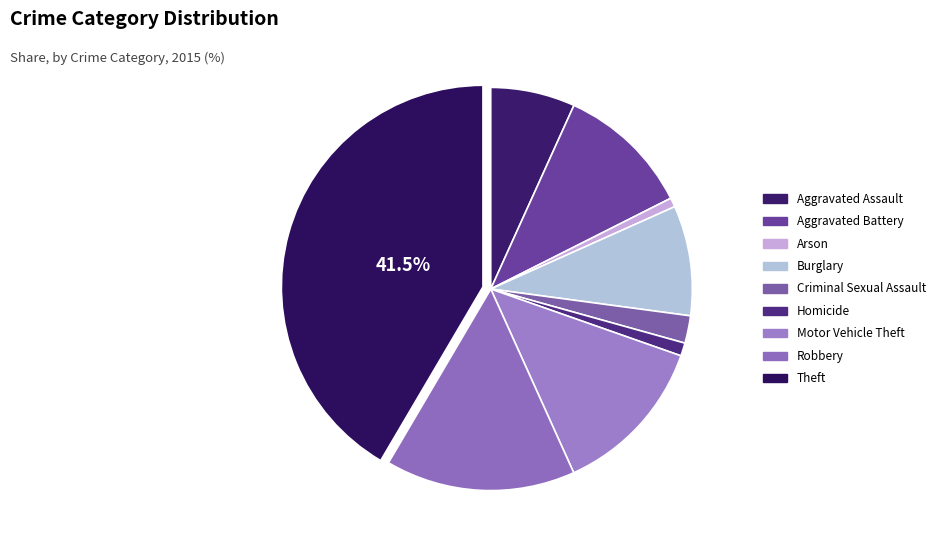

To the nearest percent, what percentage of the pie is Homicide?

1%